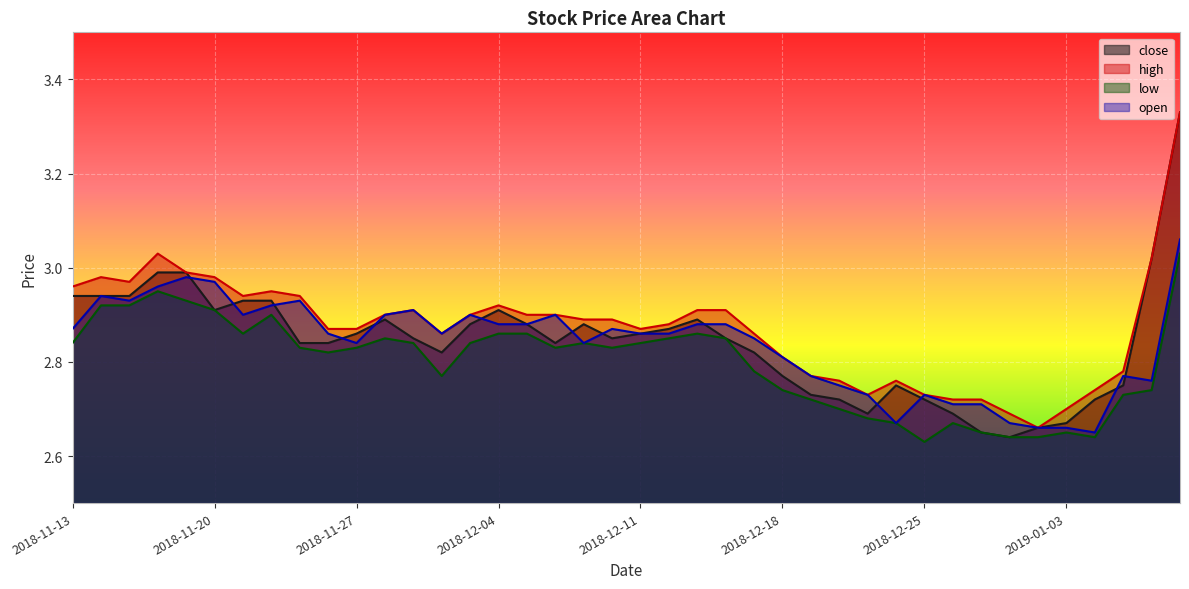

How many data points does each series have?

40